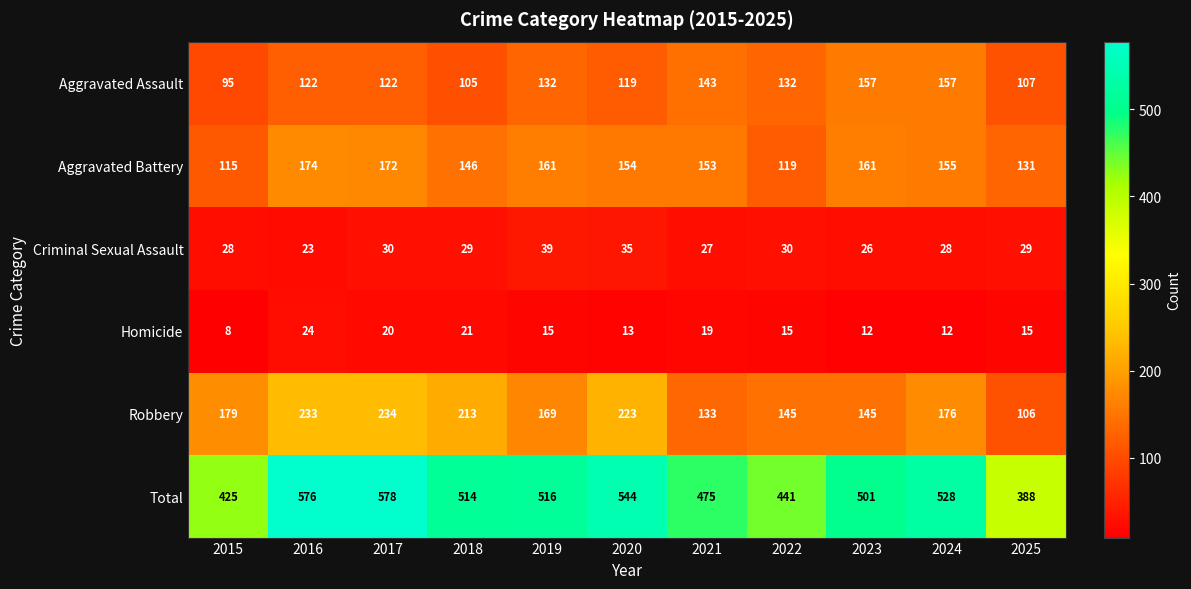

Which series changed the most between 2017 and 2023?

Robbery